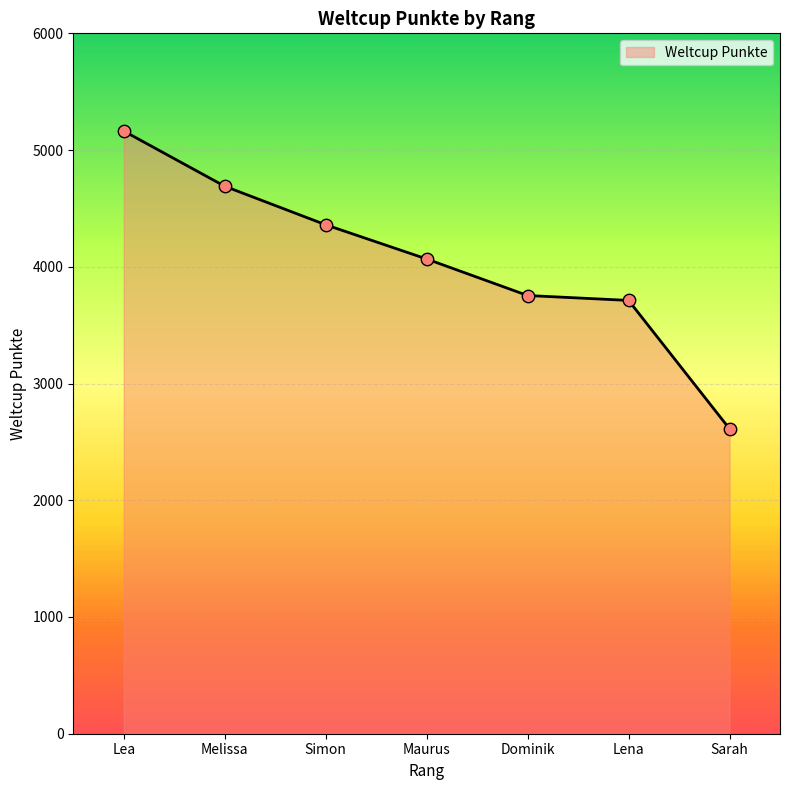

What is the change in value from Maurus to Dominik?

-313